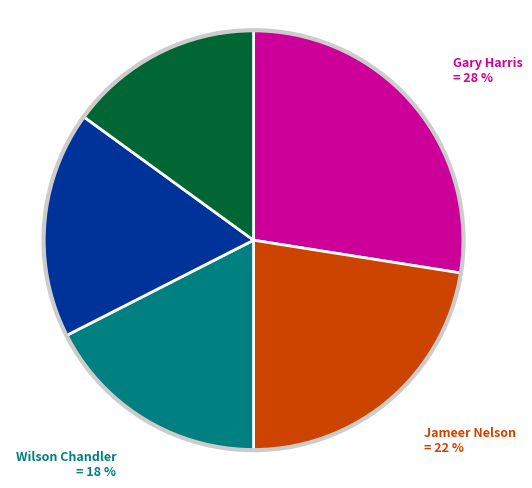

To the nearest percent, what is the difference between the largest and smallest slice percentages?

13%